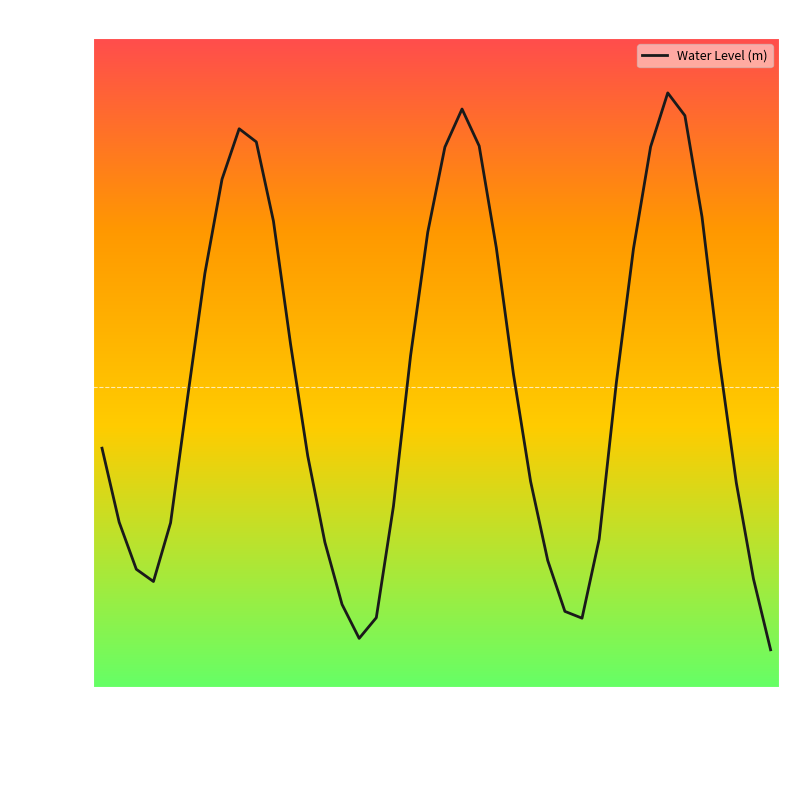

How many lines are shown in the chart?

1